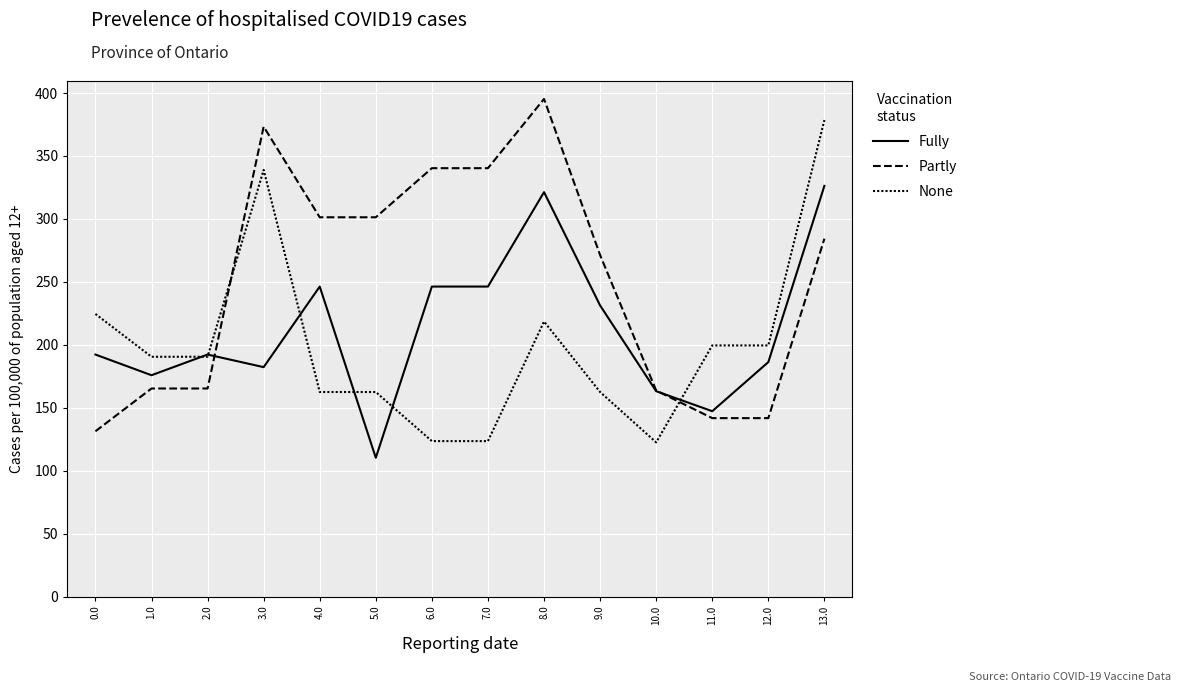

How many lines are shown in the chart?

3